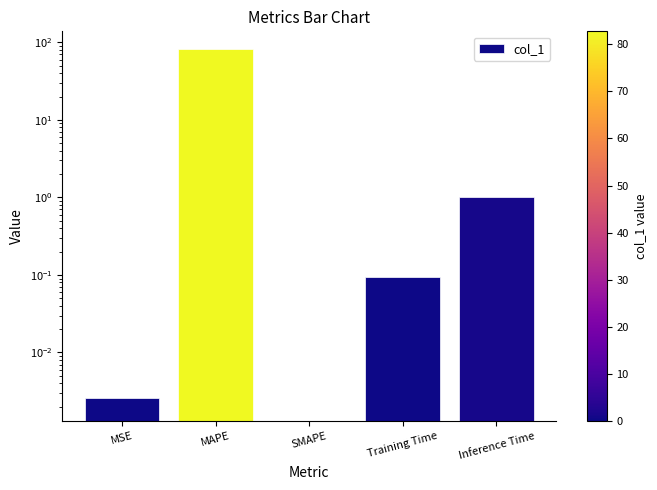

What position from the right is Training Time?

2